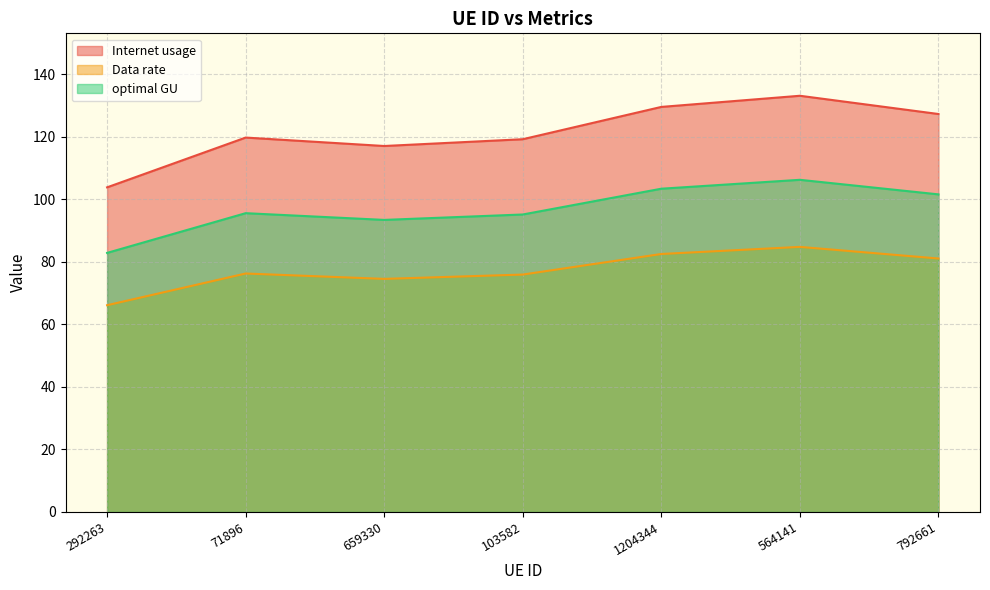

True or false: optimal GU and Internet usage intersect in this chart.

False